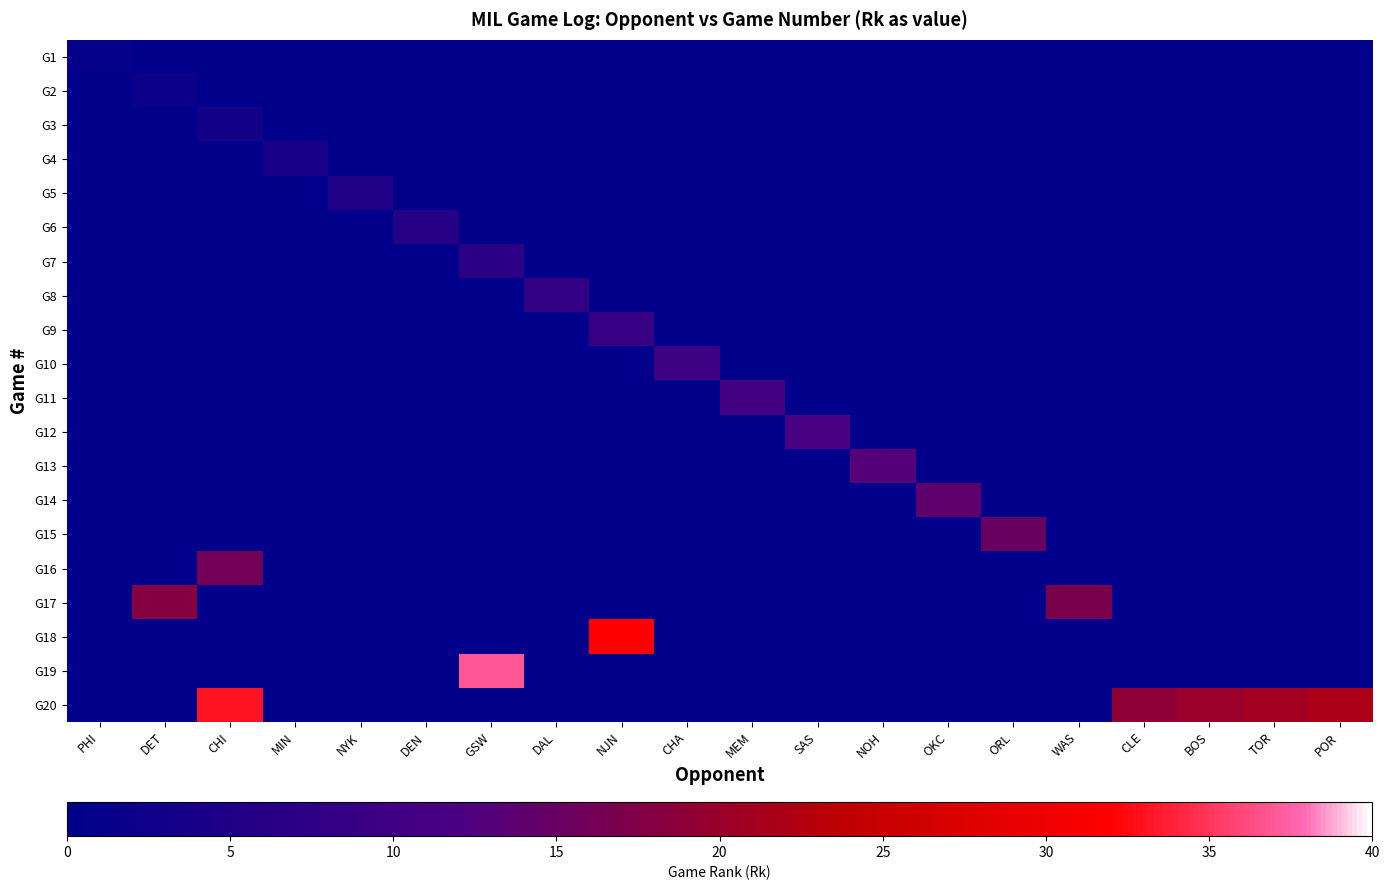

At how many categories does at least one series exceed 7?

16